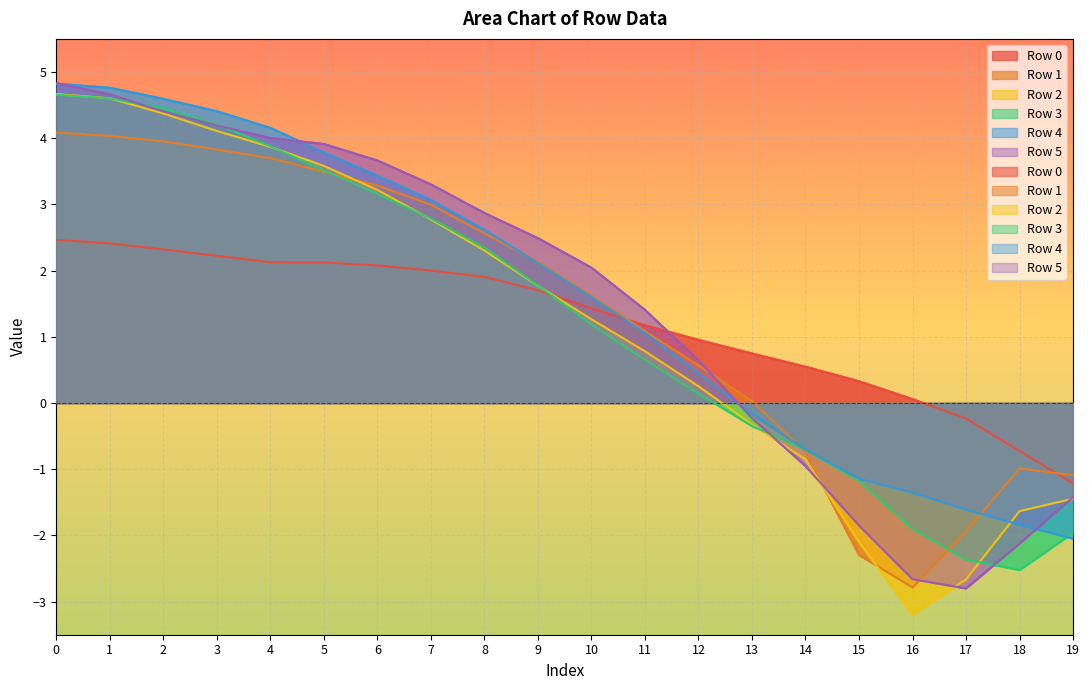

At which category does Row 1 reach its first local valley?

16